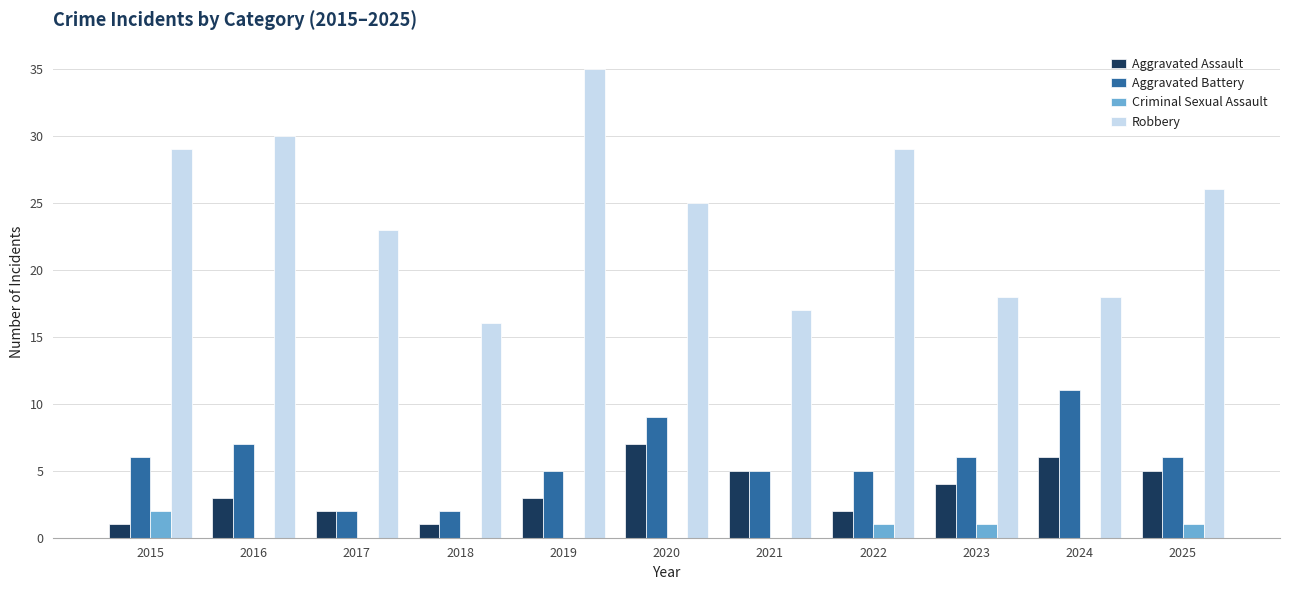

Which series changed the most between 2016 and 2019?

Robbery